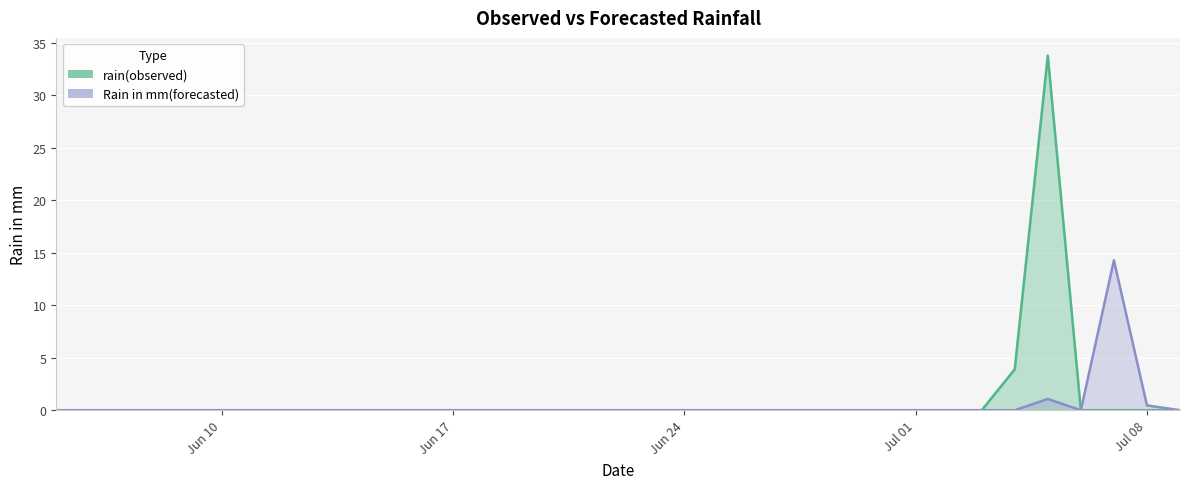

Is the value of Rain in mm(forecasted) at 2019-06-11 greater than the value of rain(observed) at 2019-06-14?

No